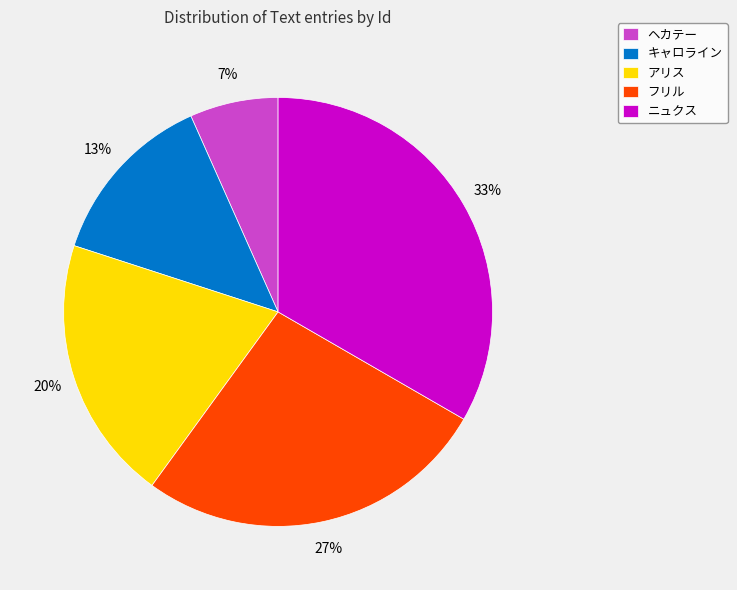

Which slice is the smallest?

ヘカテー